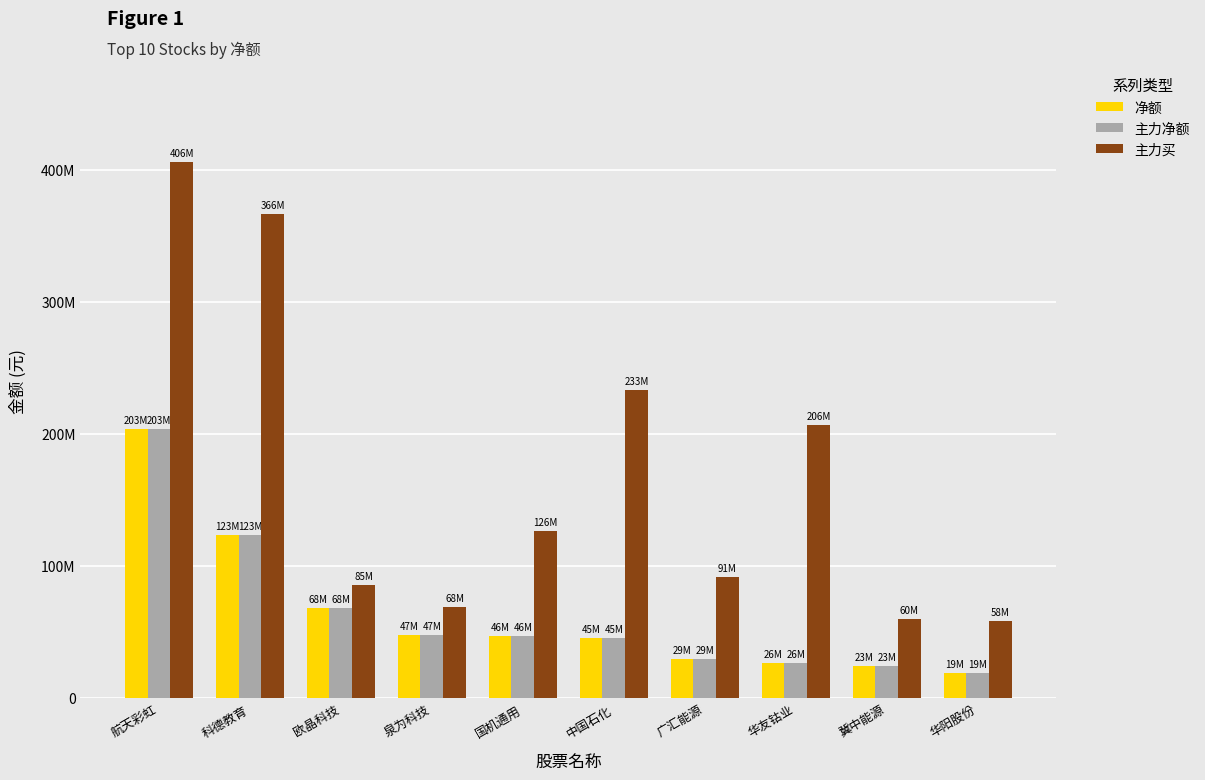

What are all the series names shown in the legend?

净额, 主力净额, 主力买